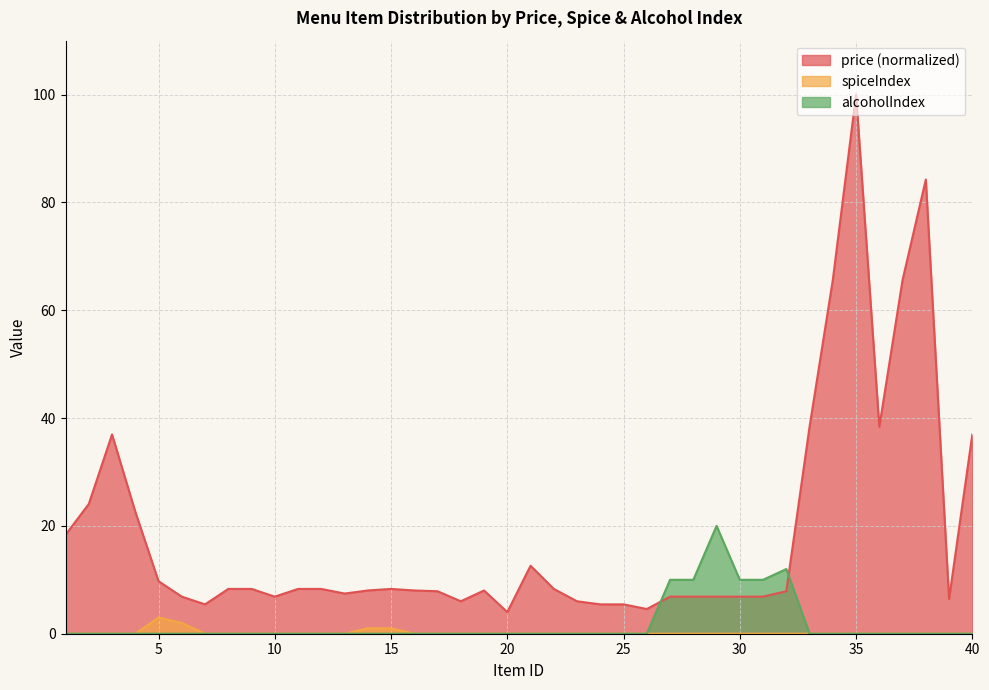

The value of spiceIndex at 38 is 2.0. True or false?

False